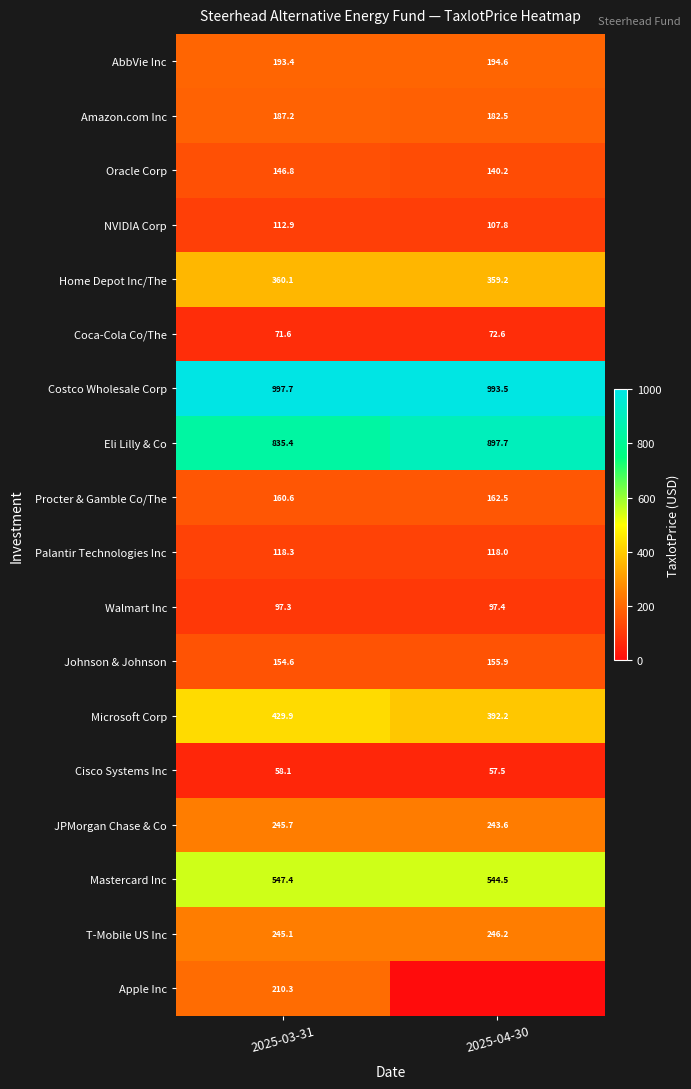

Which has a higher value, 2025-04-30 or 2025-03-31?

2025-04-30